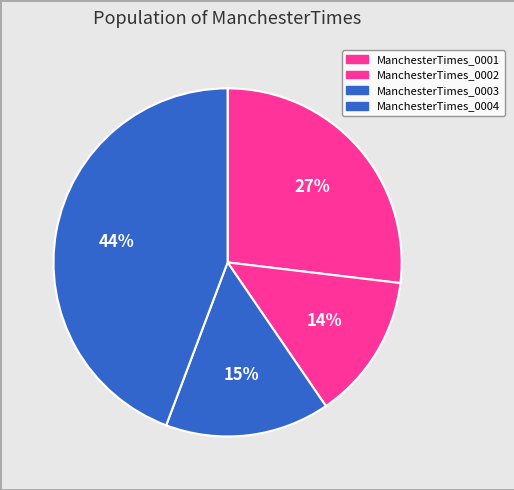

Which category has the smallest portion of the pie?

1835.08.29_ManchesterTimes_0002